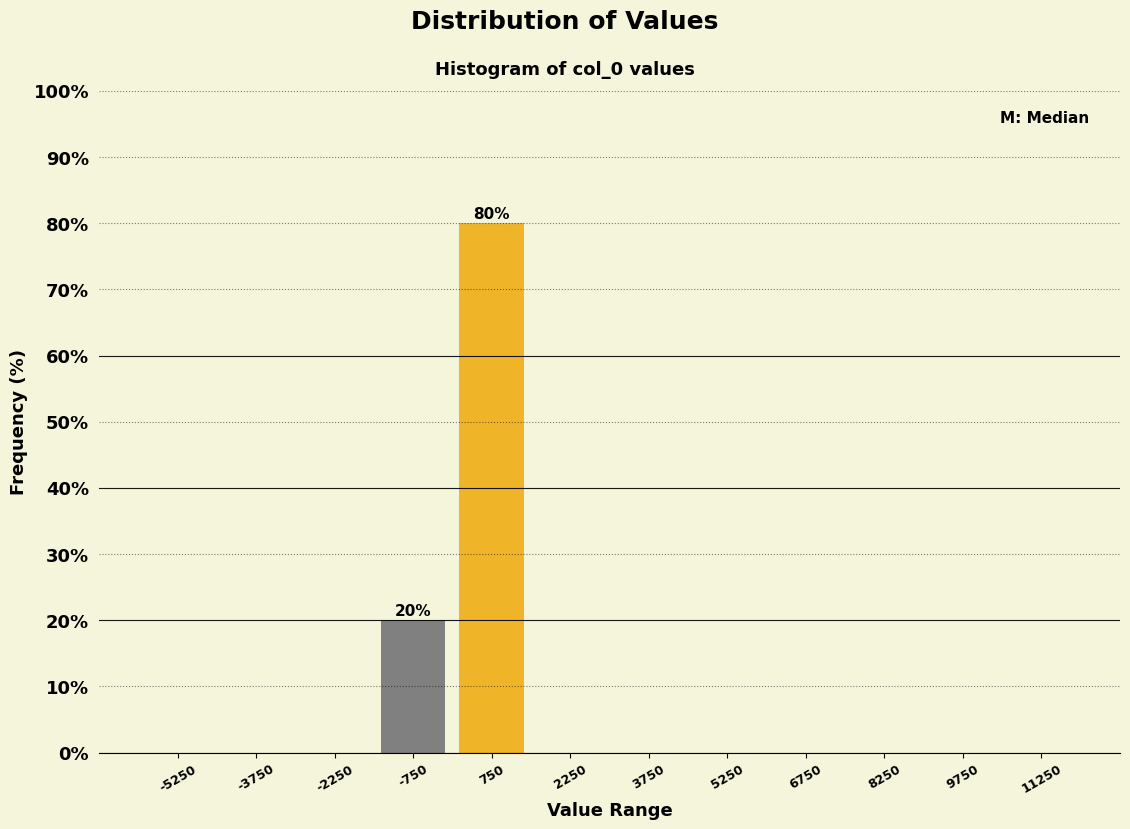

Over which range of the x-axis is the bar tallest?

0 to 1500